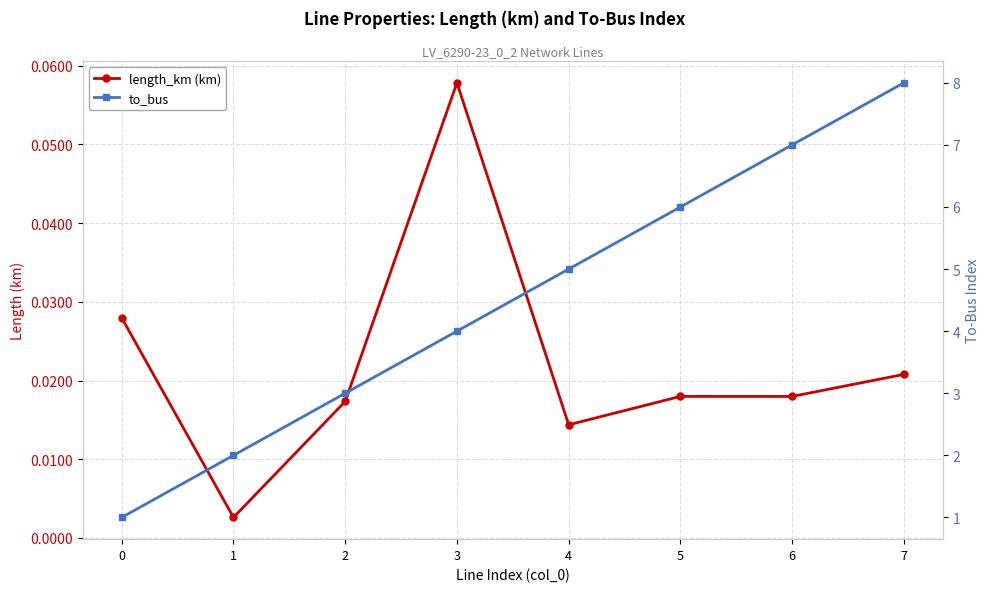

What are all the series names shown in the legend?

length_km (km), to_bus